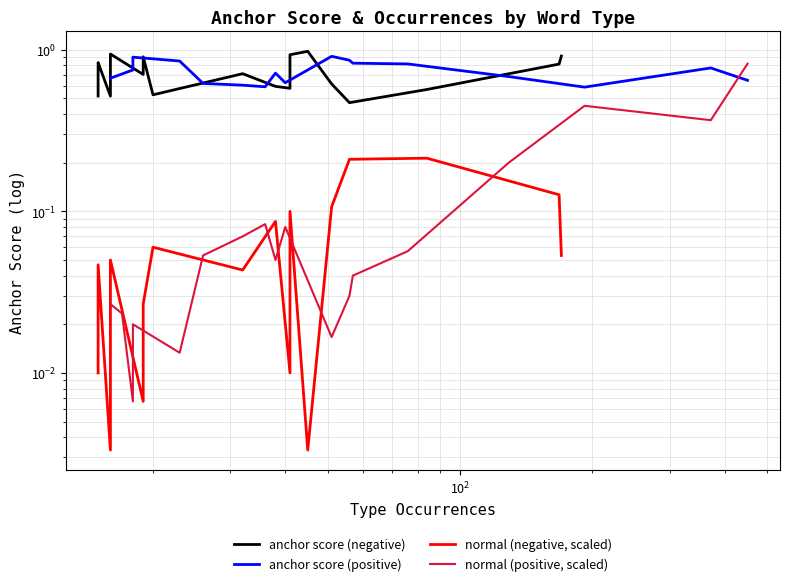

What is the value of the anchor score (negative) point at the 17th from the left?

0.5